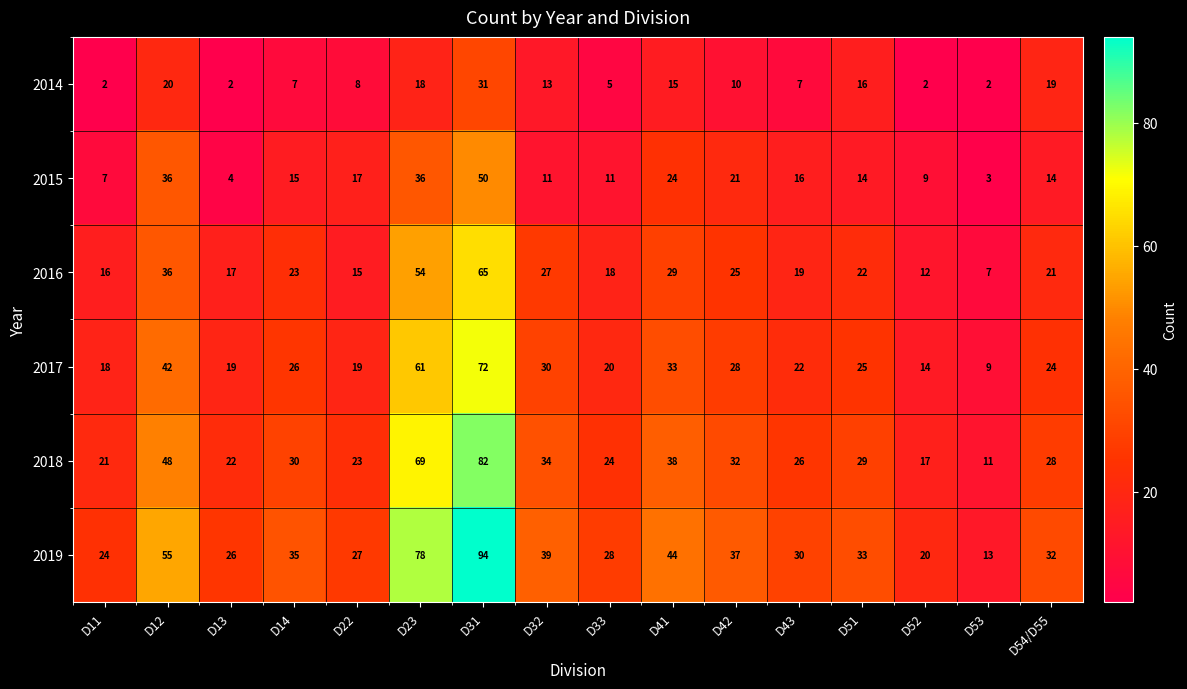

At which label does 2014 first exceed 10?

D12